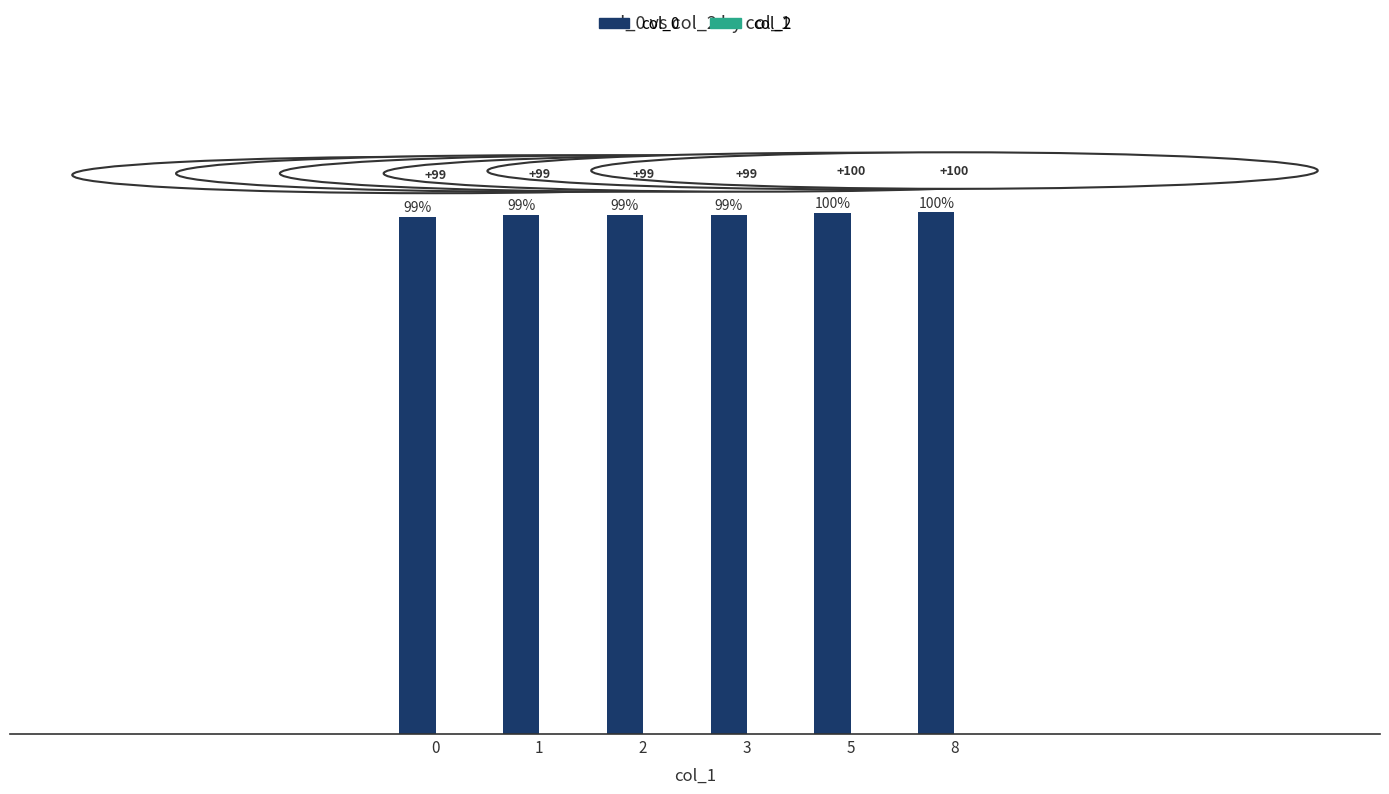

The chart shows a value of 99.4 at 1. True or false?

True